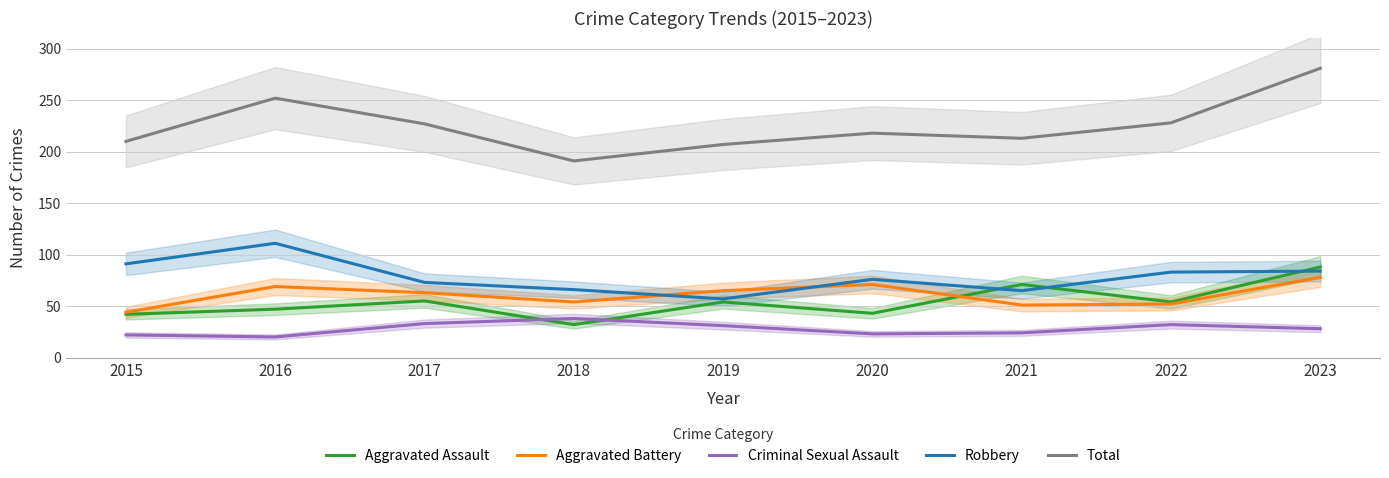

True or false: Robbery and Criminal Sexual Assault cross at least once.

False